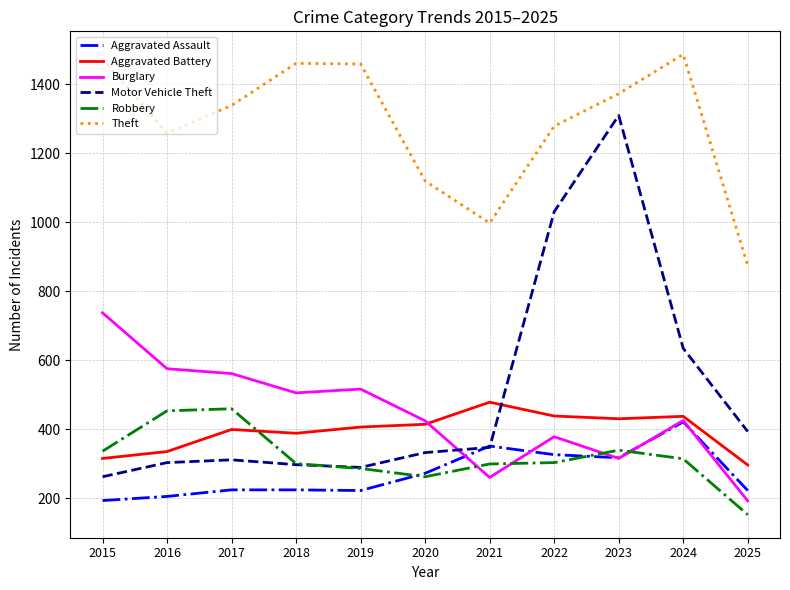

Is it true that Aggravated Battery equals 438 at 2024?

True